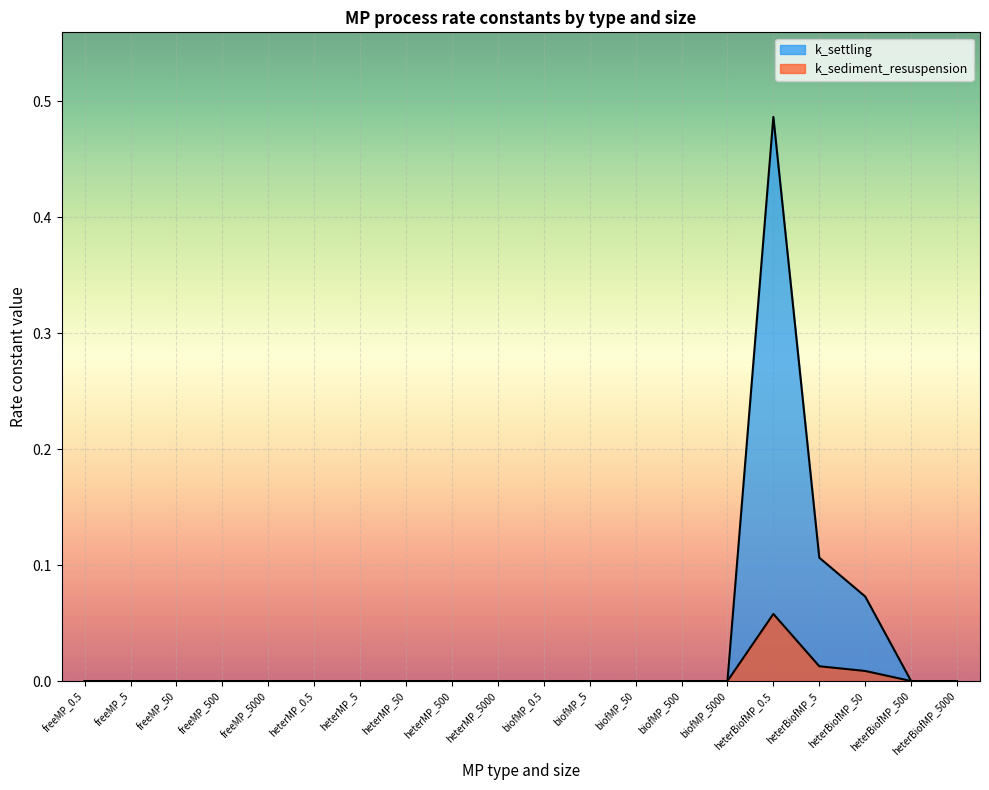

True or false: k_settling and k_sediment_resuspension cross at least once.

False